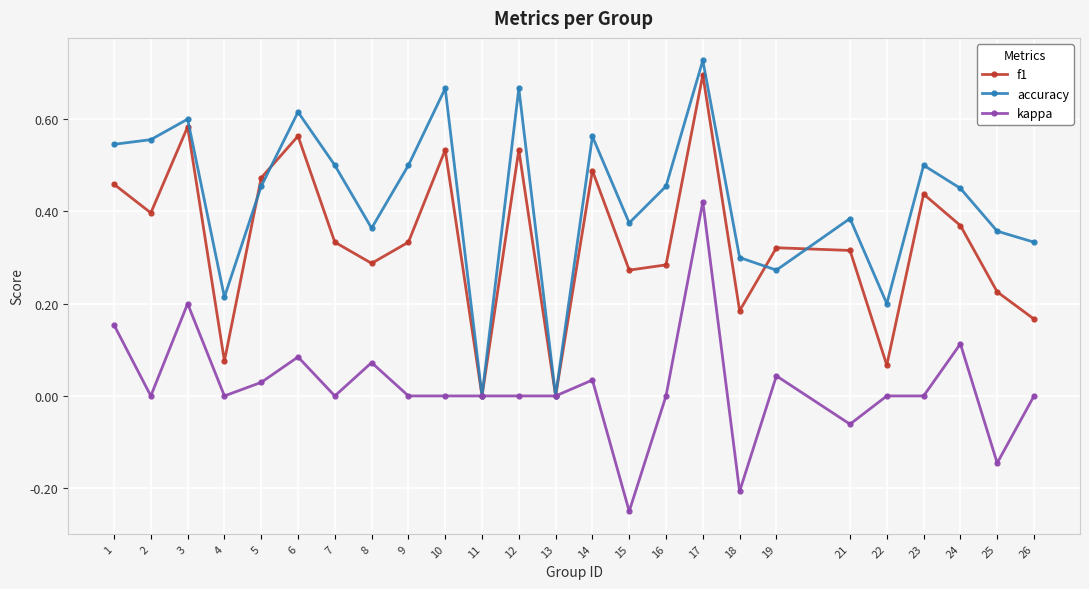

Which series has the largest range (max minus min)?

accuracy